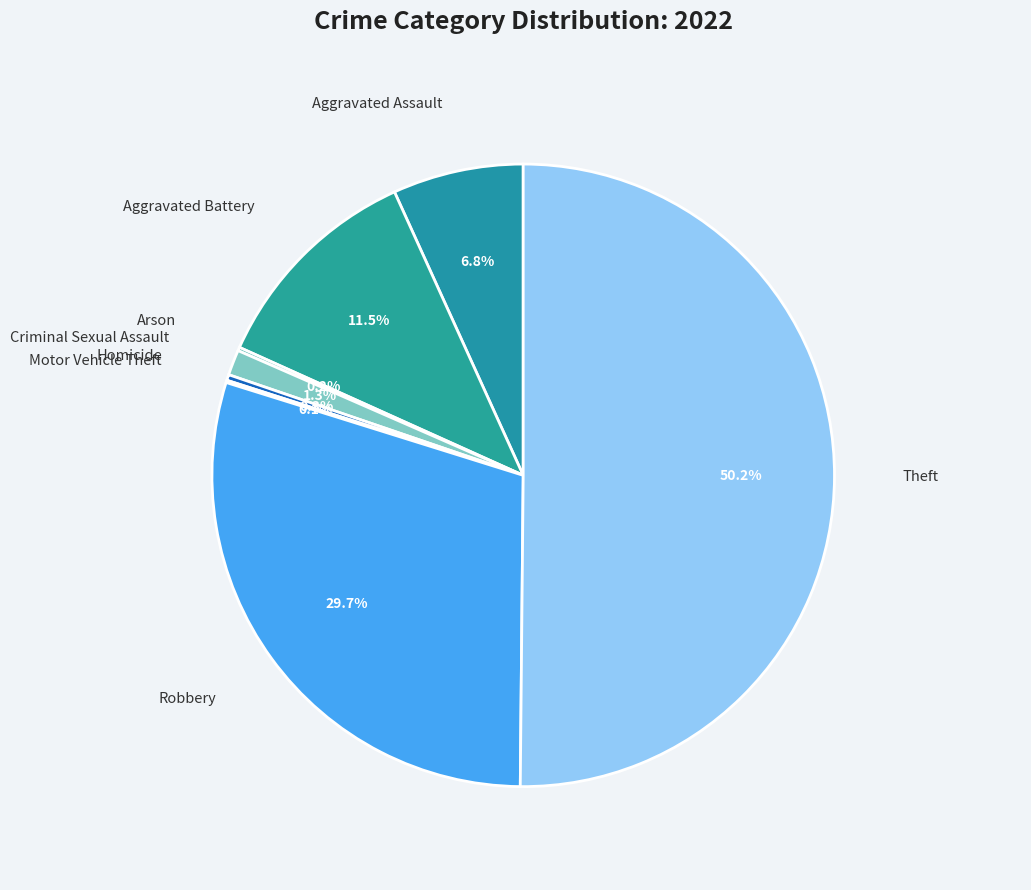

Which slice is the largest?

Theft